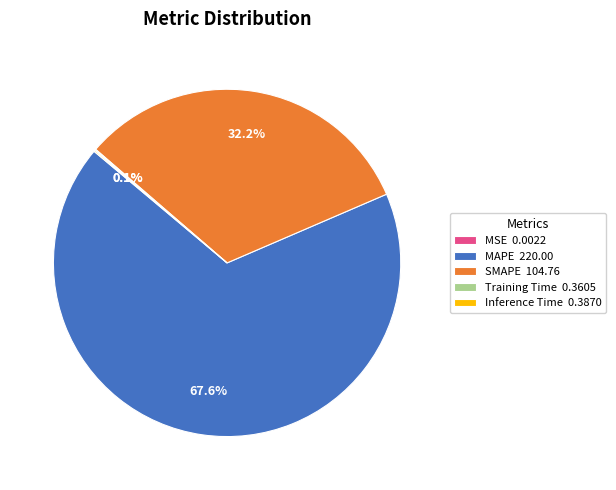

Is there a majority slice in this chart?

Yes